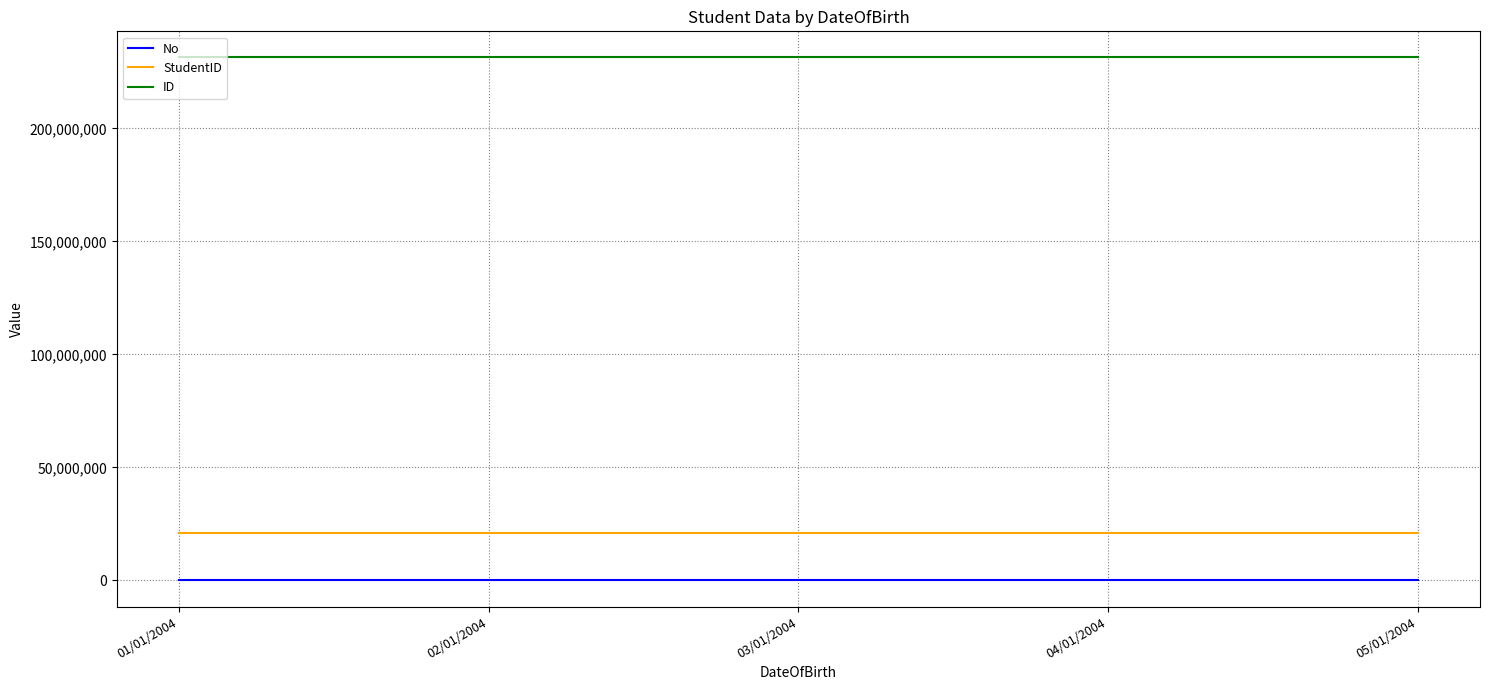

What value does the ID series have at 04/01/2004?

231363733